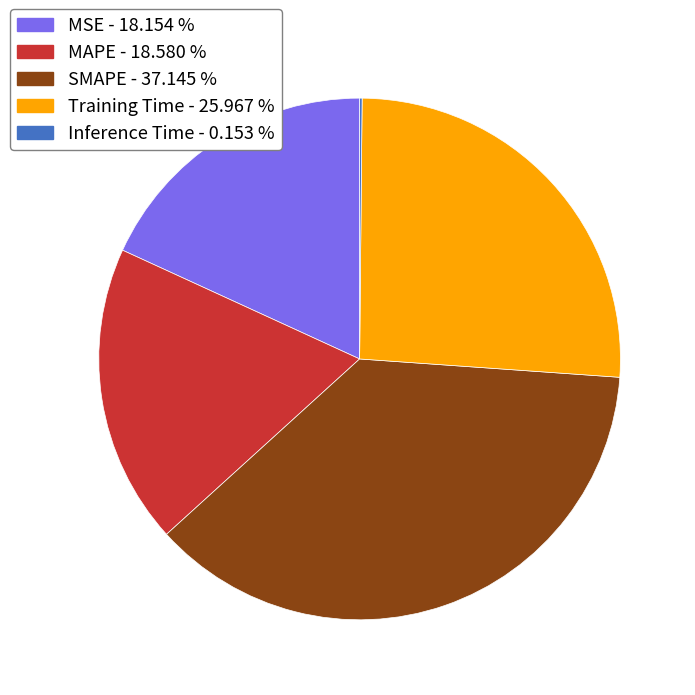

Is MSE - 18.154 % the majority of the pie?

No